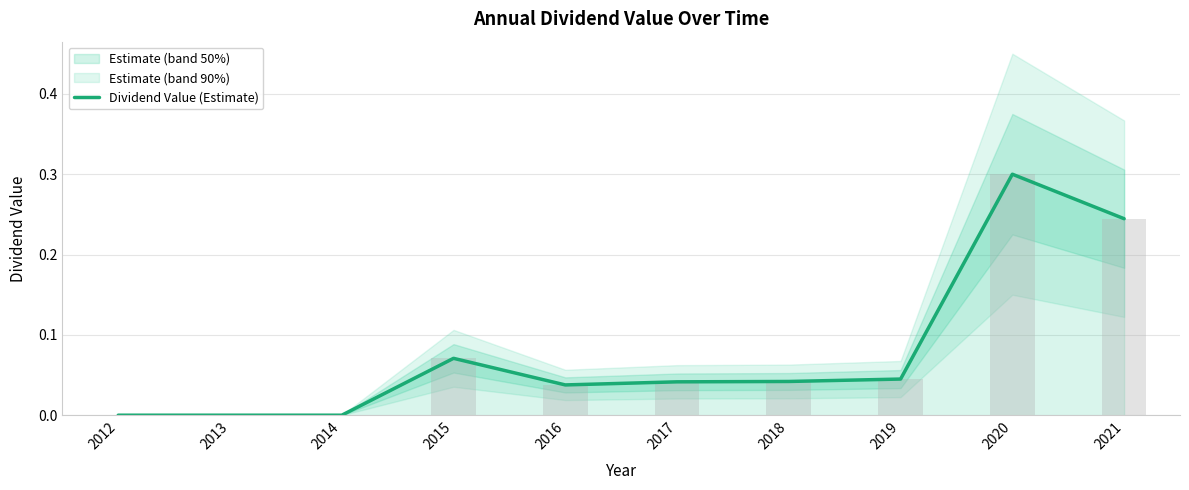

Reading left to right, extract all data points from this chart.

0.0	0.0	0.0	0.1	0.0	0.0	0.0	0.0	0.3	0.2